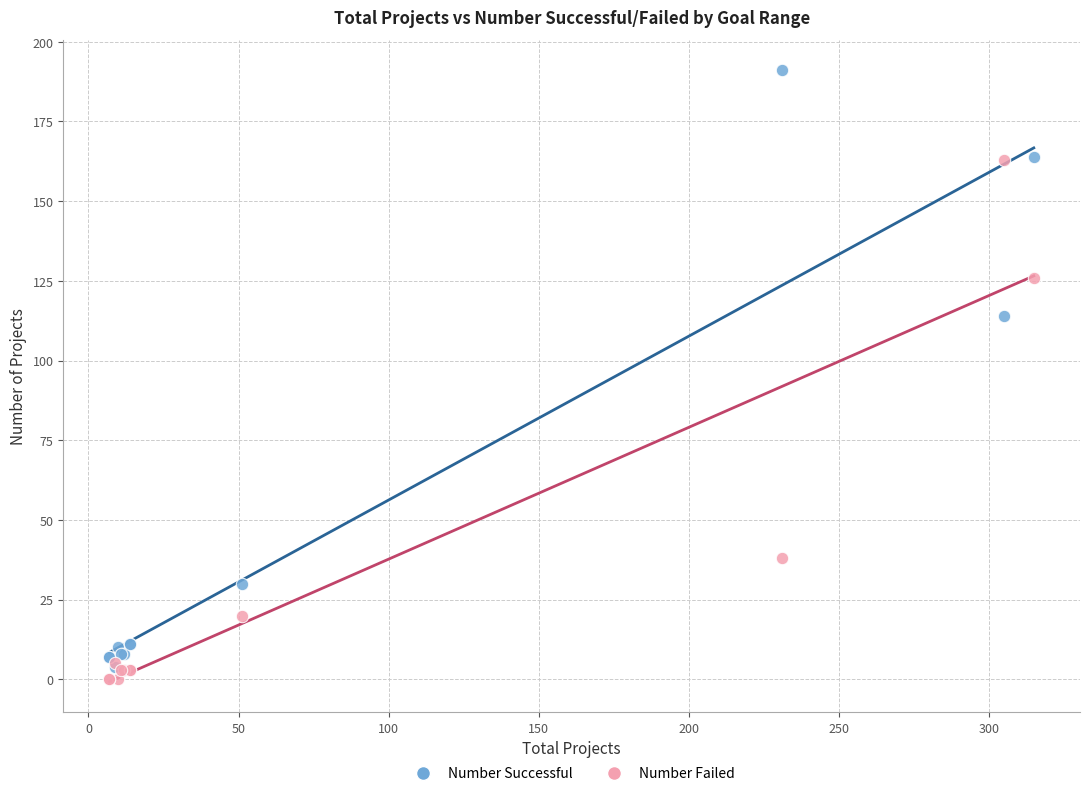

Which series reaches the minimum Y coordinate?

Number Failed